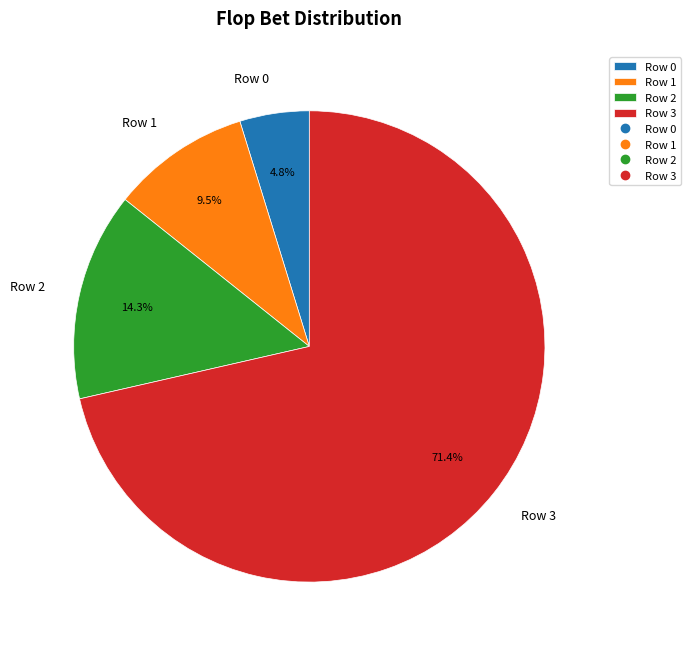

The Row 2 slice represents 14% of the pie. True or false?

True